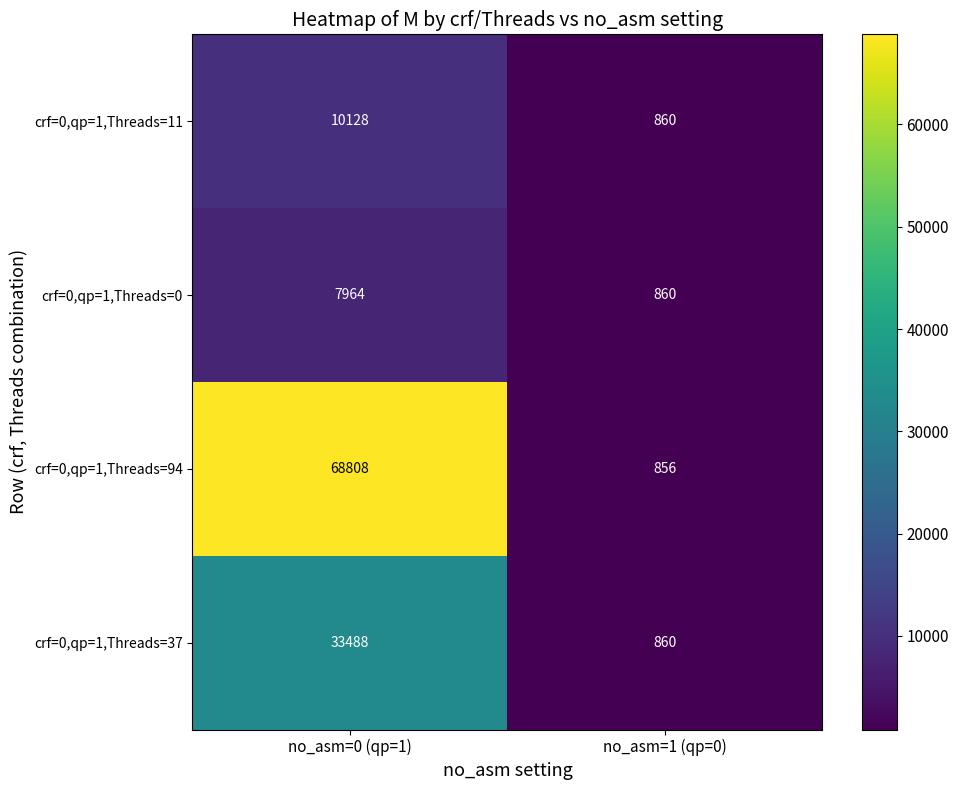

At which category does the chart reach its peak across all series?

no_asm=0 (qp=1)